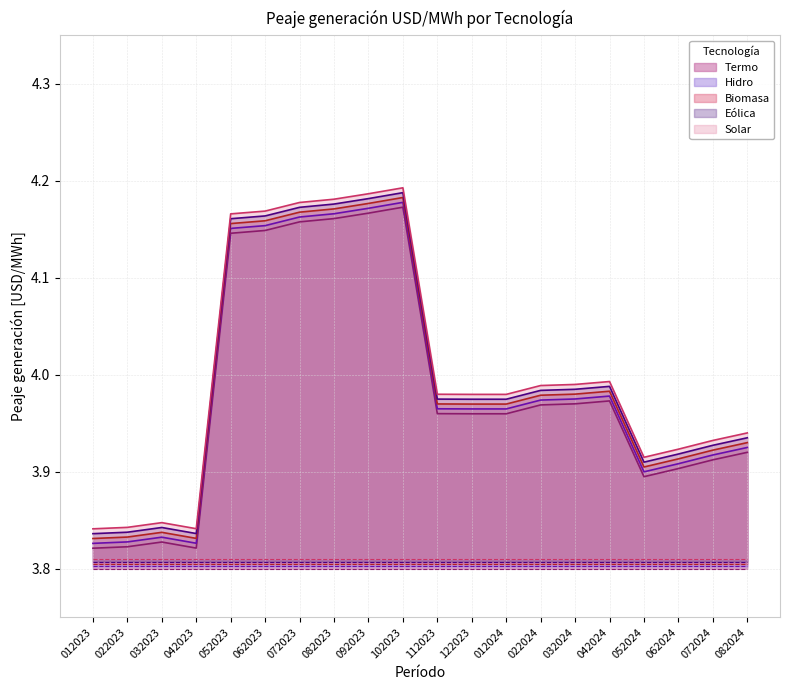

What is the value of the Biomasa point at the 6th from the left?

4.2